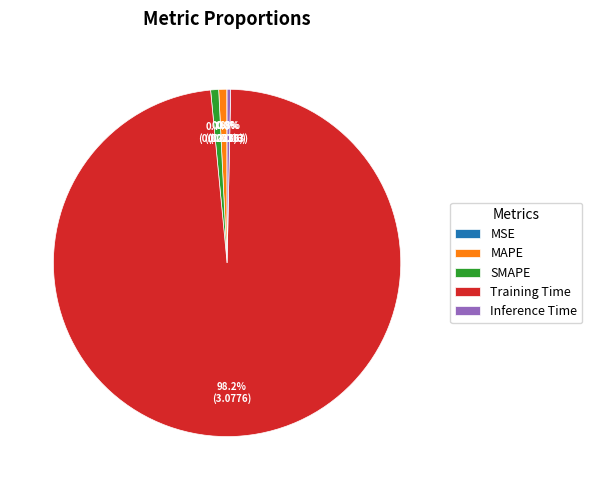

The MAPE slice represents 11% of the pie. True or false?

False